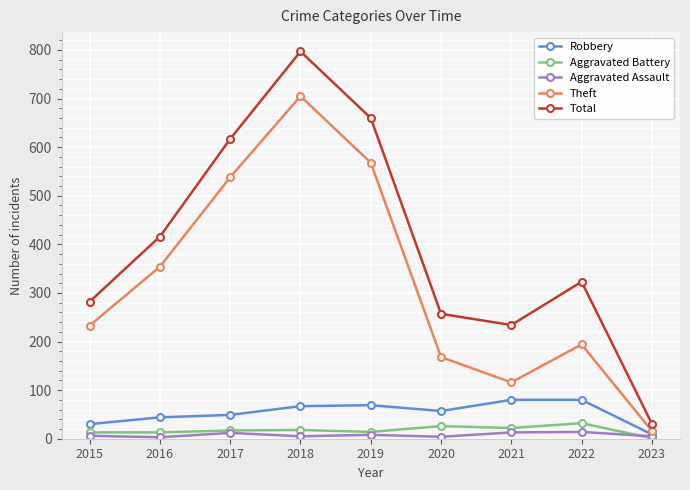

Is it true that Theft equals 156 at 2021?

False